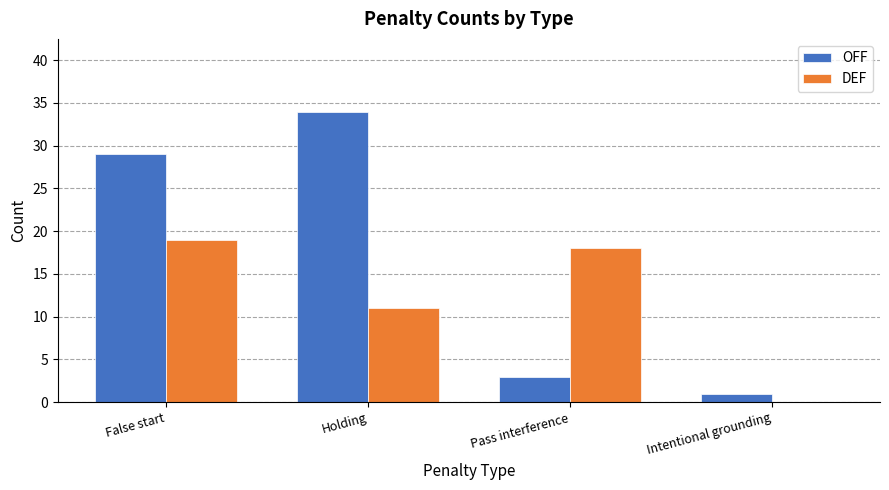

Reading right to left, extract all data points from this chart.

OFF: Intentional grounding=1	Pass interference=3	Holding=34	False start=29
DEF: Intentional grounding=0	Pass interference=18	Holding=11	False start=19